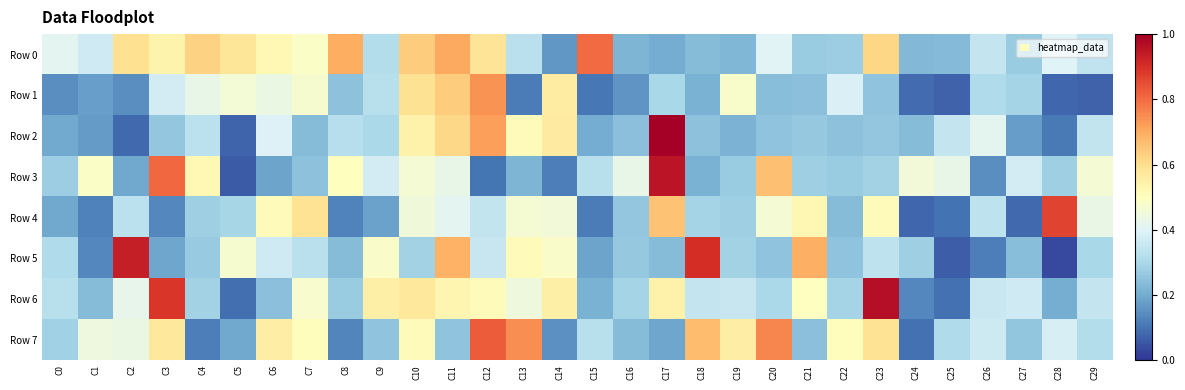

Which series changed the most between C13 and C28?

Row 5